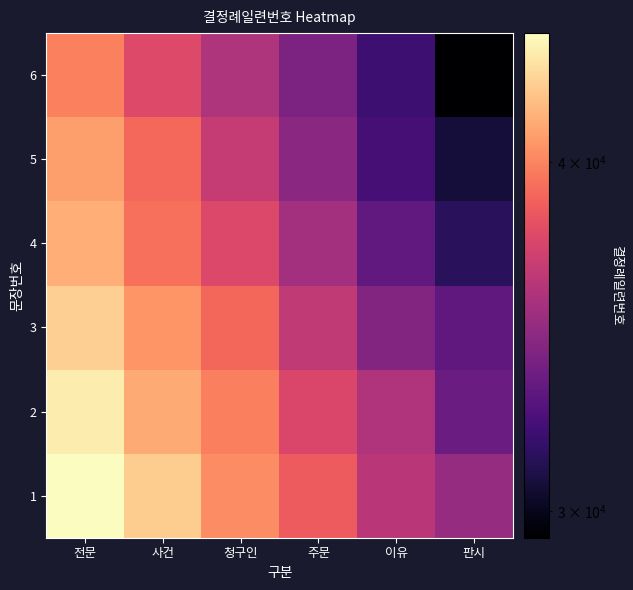

Reading left to right, extract all data points from this chart.

1: 전문=44484	사건=42612	청구인=40241	주문=38526	이유=36253	판시=35025
2: 전문=43817	사건=41284	청구인=39815	주문=37462	이유=35923	판시=33497
3: 전문=42645	사건=40567	청구인=38959	주문=36539	이유=34345	판시=33109
4: 전문=41430	사건=39314	청구인=37613	주문=35467	이유=33175	판시=31406
5: 전문=40901	사건=39010	청구인=36714	주문=34628	이유=32212	판시=30664
6: 전문=39835	사건=37629	청구인=35853	주문=34129	이유=31936	판시=29343